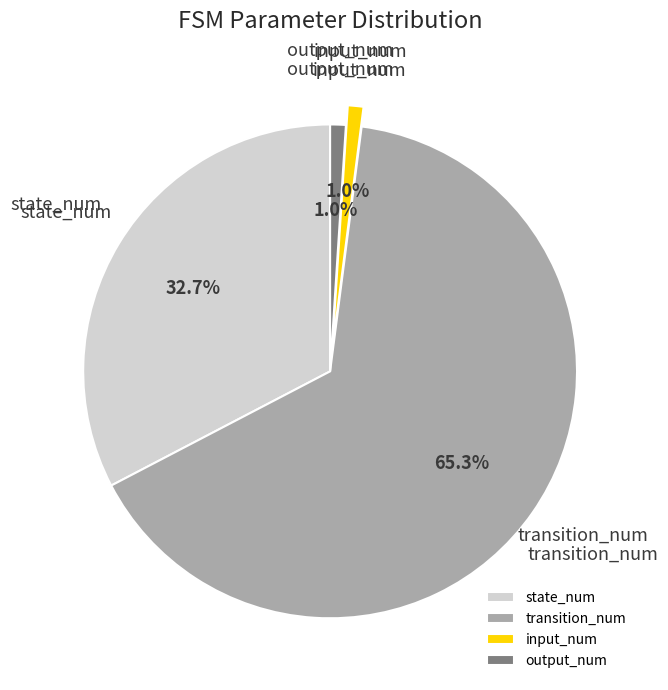

To the nearest percent, what is the combined percentage of input_num and state_num?

34%